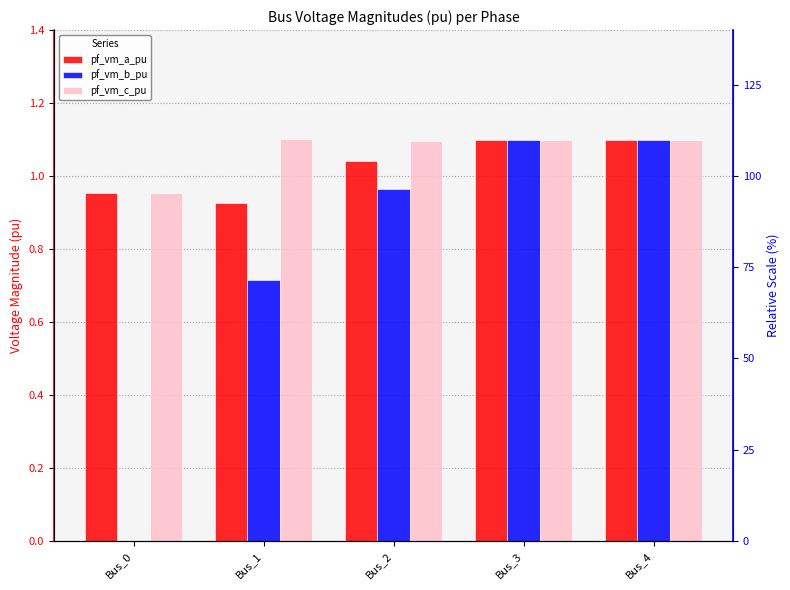

What is the difference between the maximum and minimum values in the pf_vm_b_pu series?

1.1